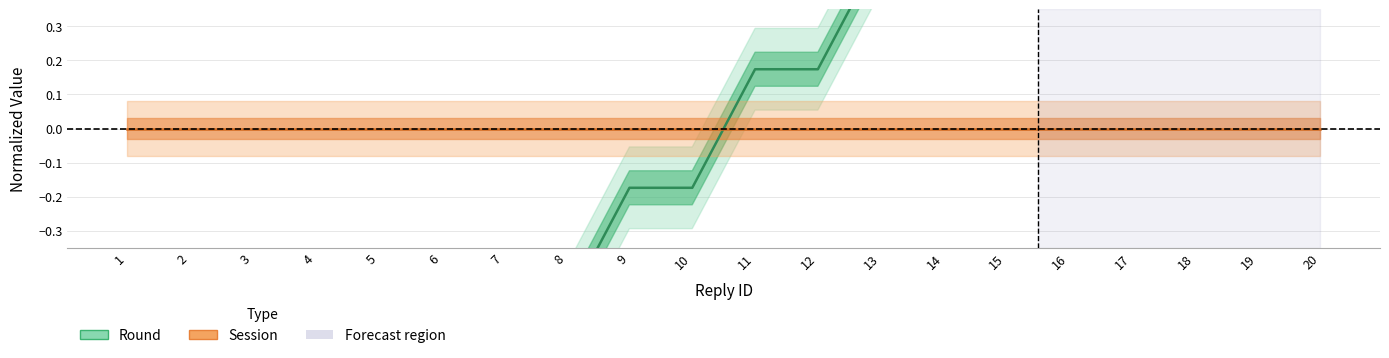

Which category has the highest value across all series?

19